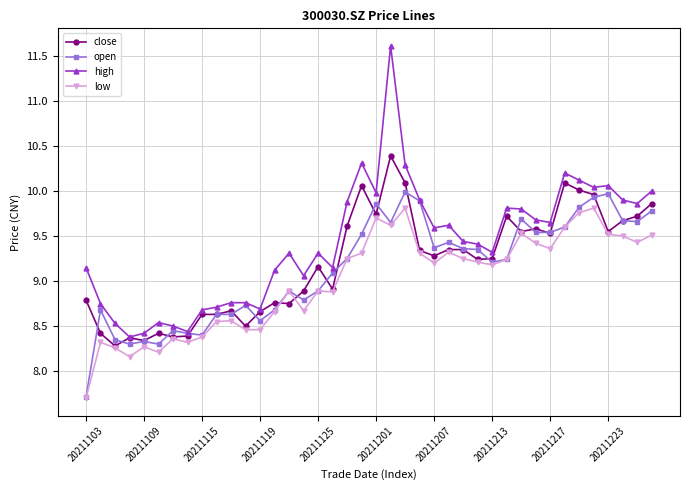

True or false: low and high intersect in this chart.

False